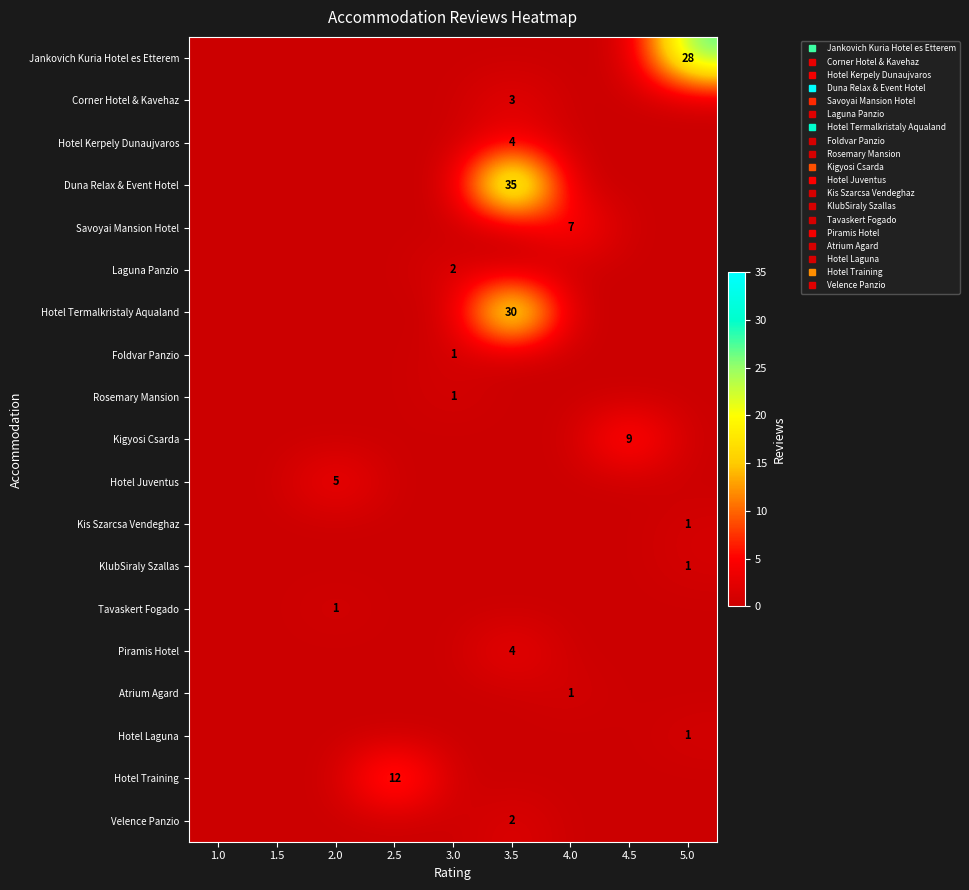

At which label does Hotel Juventus reach its peak?

2.0